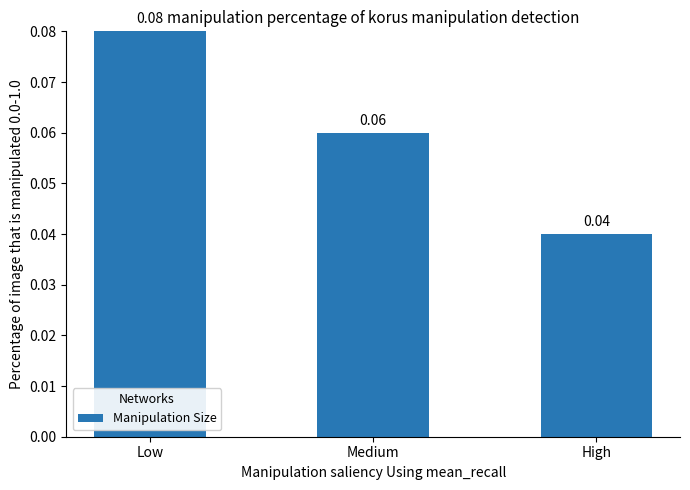

Between High and Low, which is larger?

Low